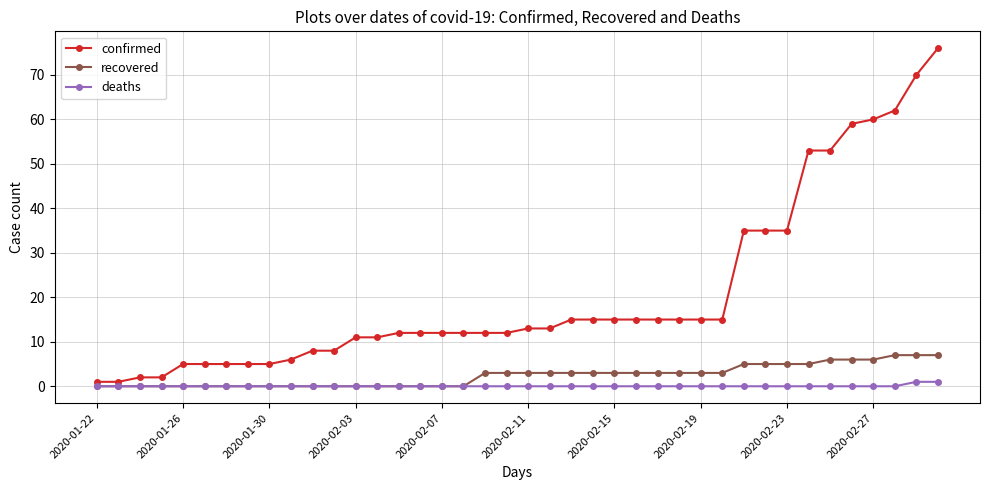

Which series has the largest total across all categories?

confirmed